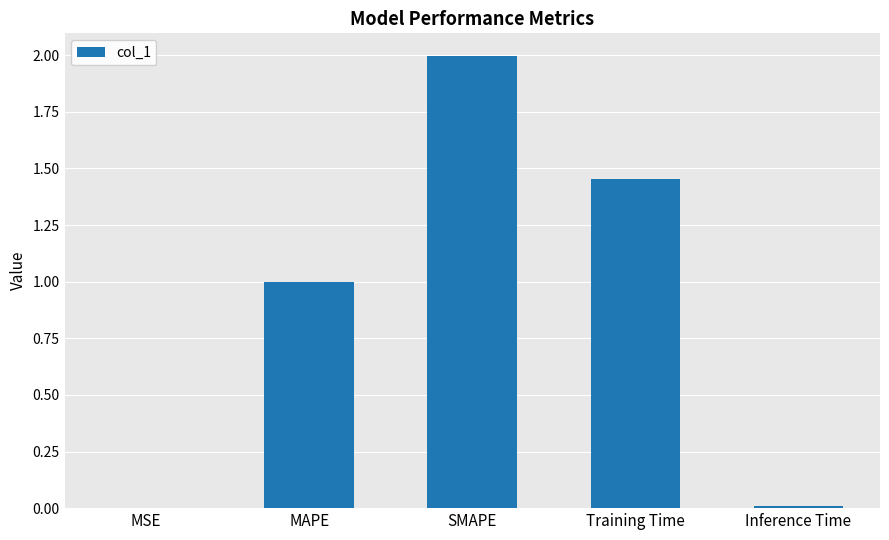

How many series are shown in this chart?

1